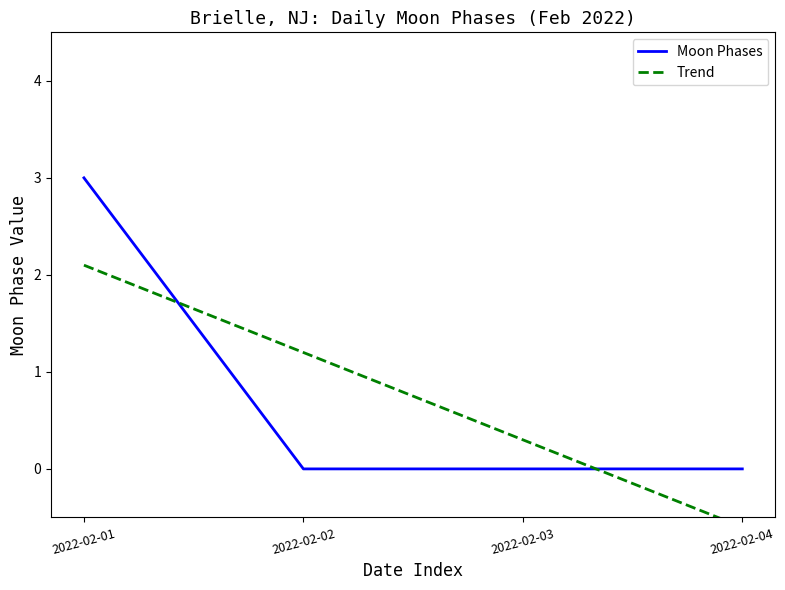

The Moon Phases series shows 0 at 2022-02-02. True or false?

True